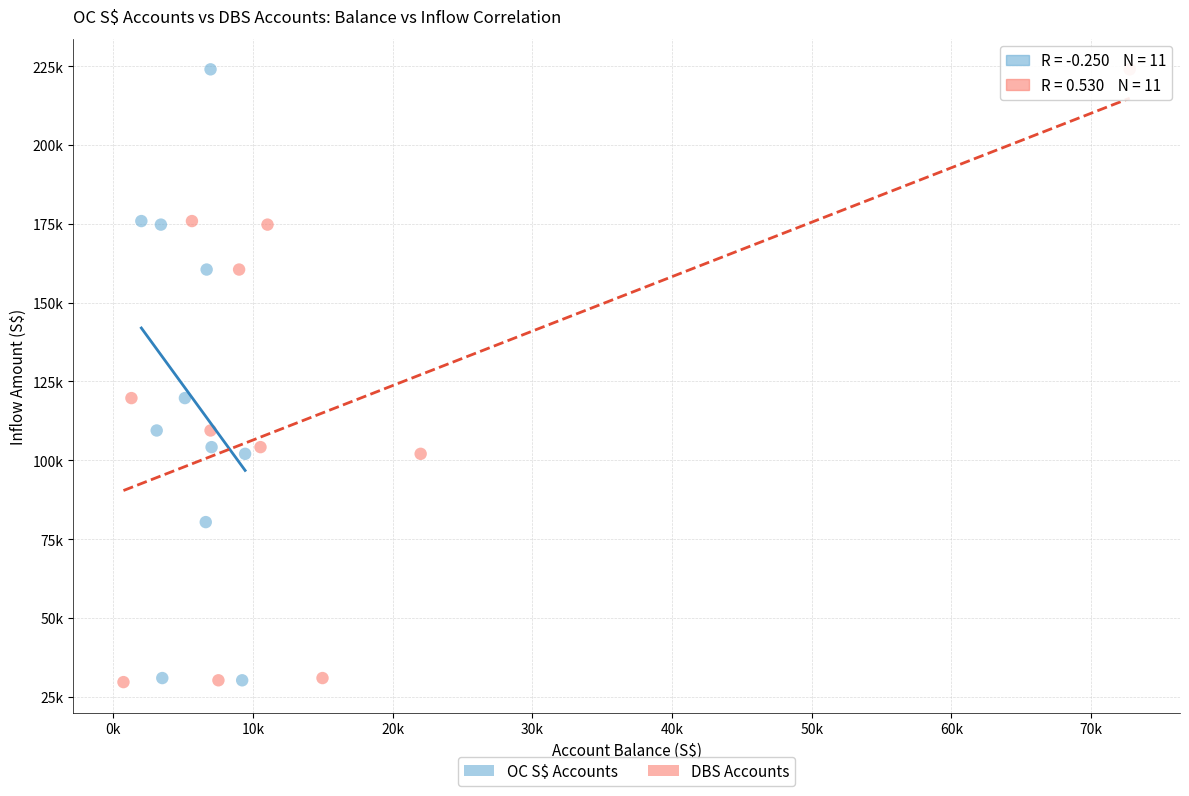

What are all the series names shown in the legend?

OC S$ Accounts, DBS Accounts